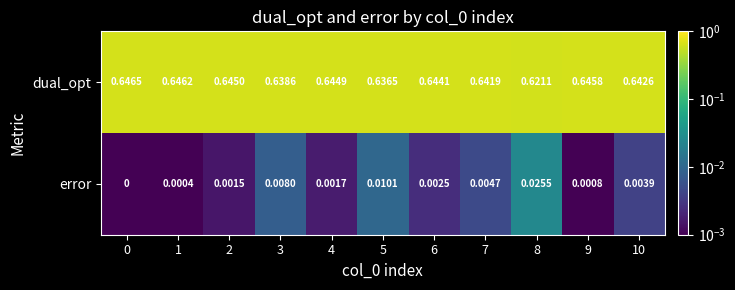

Rank the series at 7 from lowest to highest value.

error, dual_opt